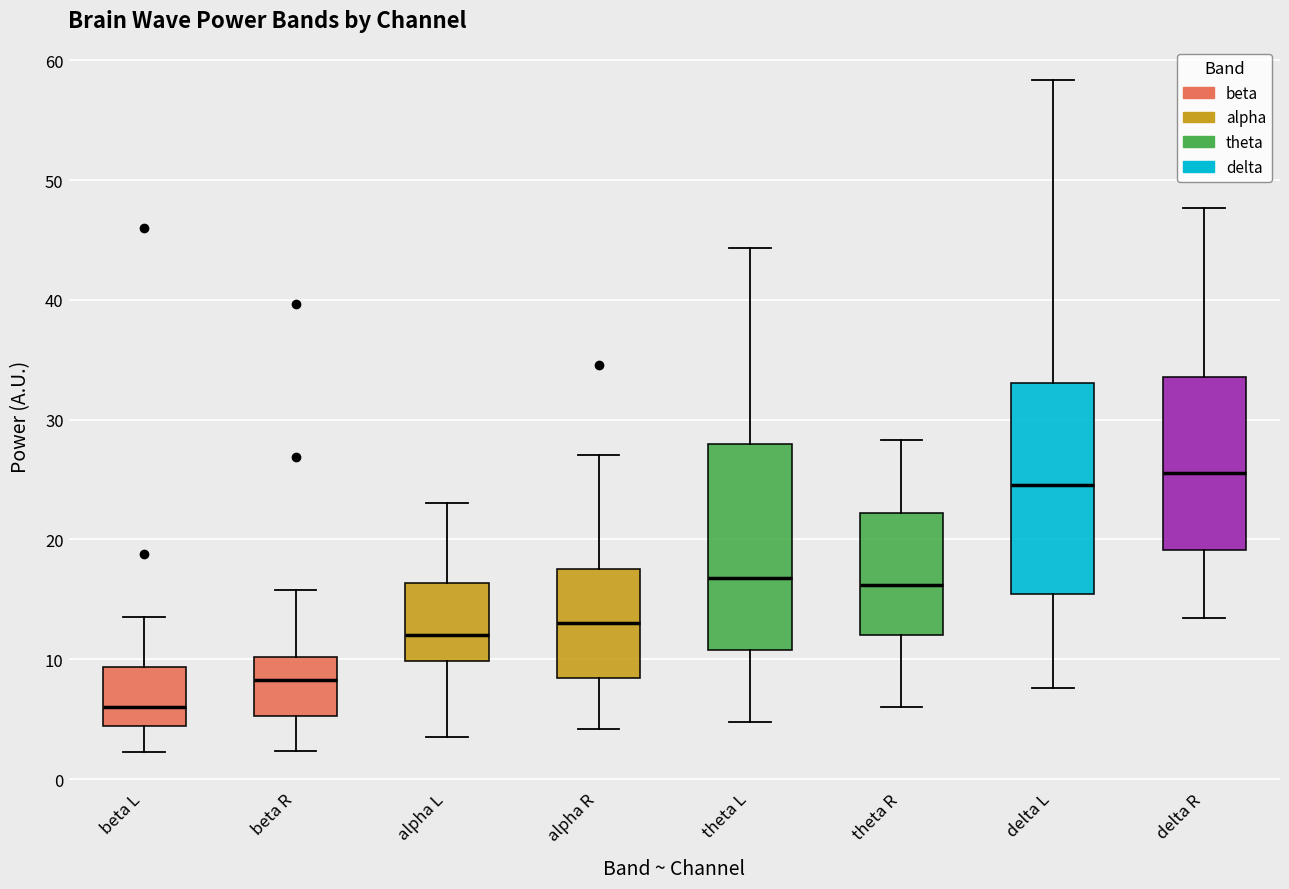

Reading left to right, read every box against the y-axis: the position of its median line, the range the box covers, and the ends of its whiskers. The values are not printed on the chart, so give them approximately, as read against the axis.

beta L: median 6, box 4 to 9, whiskers 2 to 14
beta R: median 8, box 5 to 10, whiskers 2 to 16
alpha L: median 12, box 10 to 16, whiskers 4 to 23
alpha R: median 13, box 8 to 18, whiskers 4 to 27
theta L: median 17, box 11 to 28, whiskers 5 to 44
theta R: median 16, box 12 to 22, whiskers 6 to 28
delta L: median 25, box 15 to 33, whiskers 8 to 58
delta R: median 26, box 19 to 34, whiskers 13 to 48